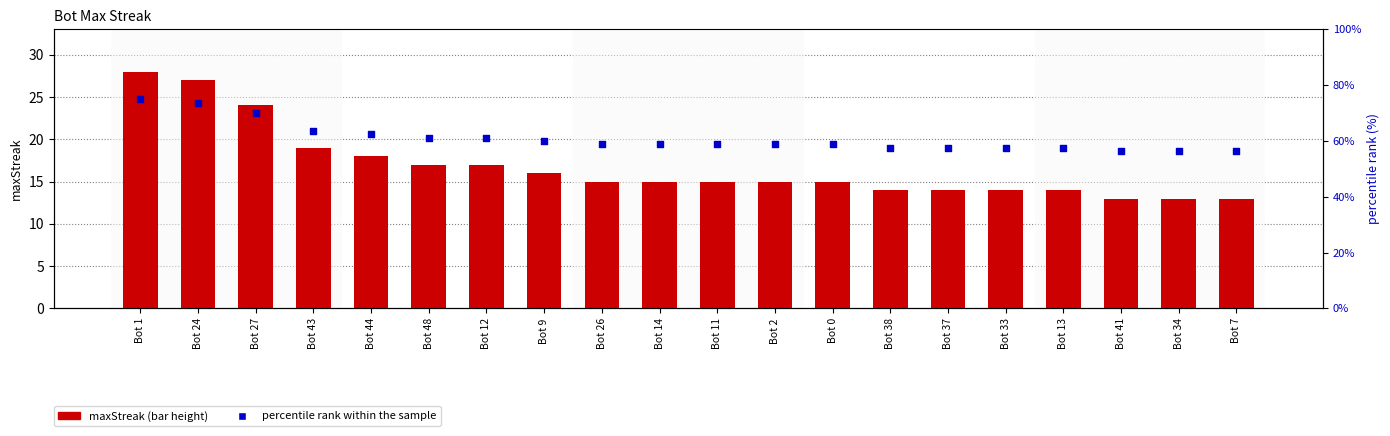

At which category is the sum across all series the highest?

Bot 1